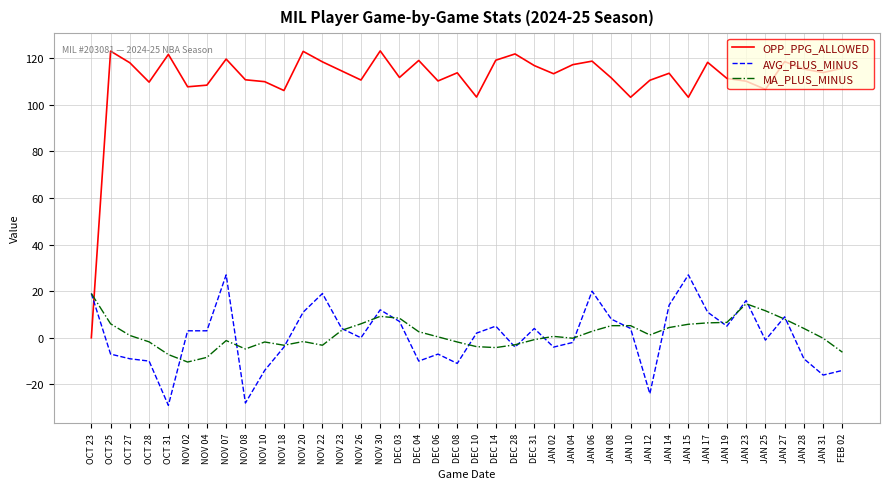

Does the chart have visible grid lines?

Yes